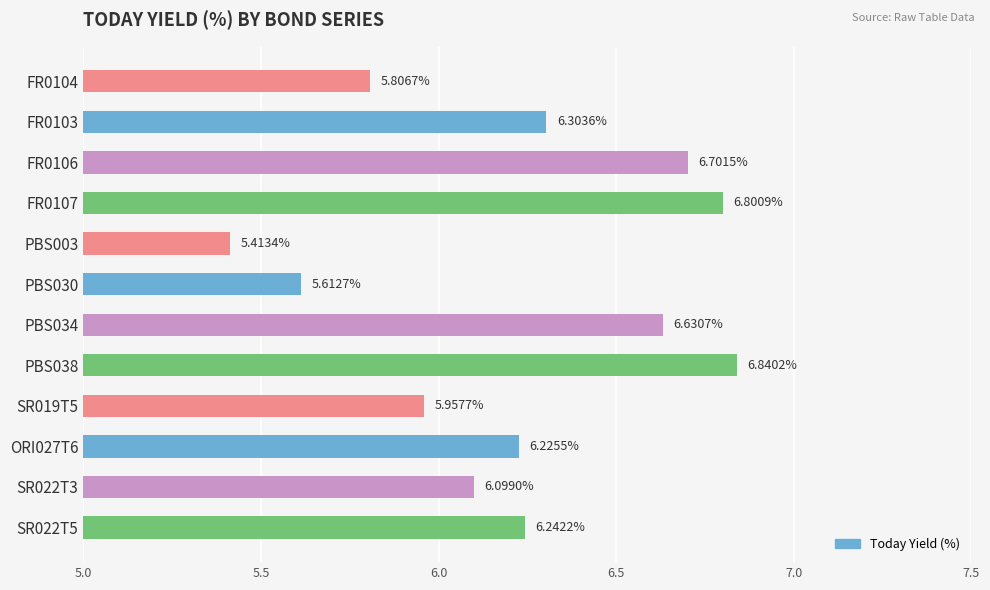

Which label corresponds to the smallest value in the chart?

PBS003